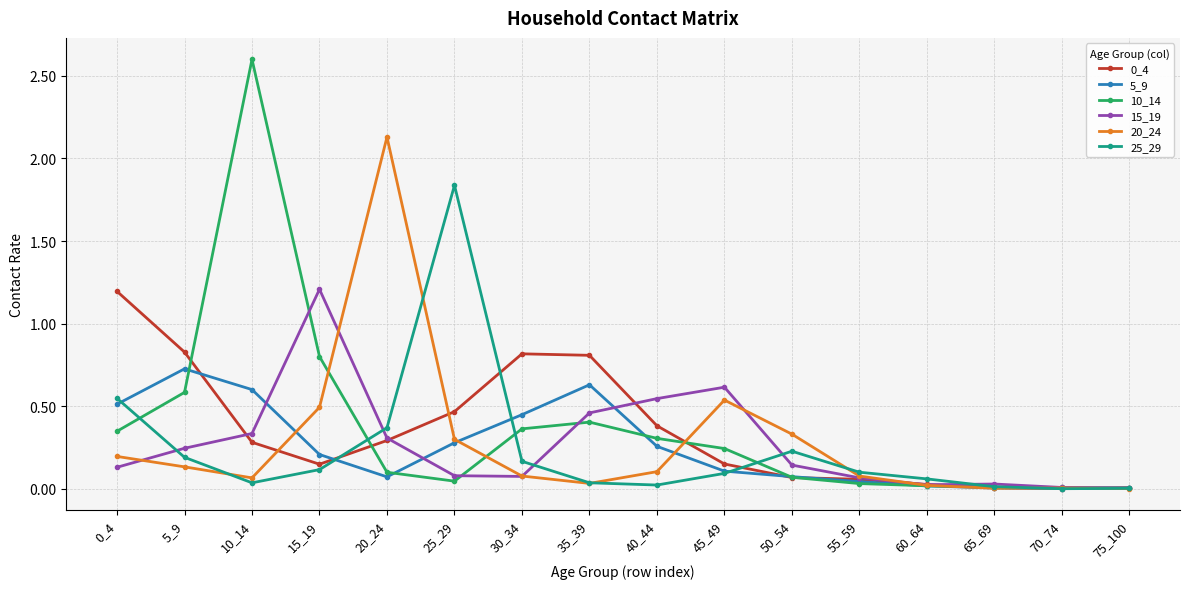

What is the difference between the maximum and minimum values in the 15_19 series?

1.2